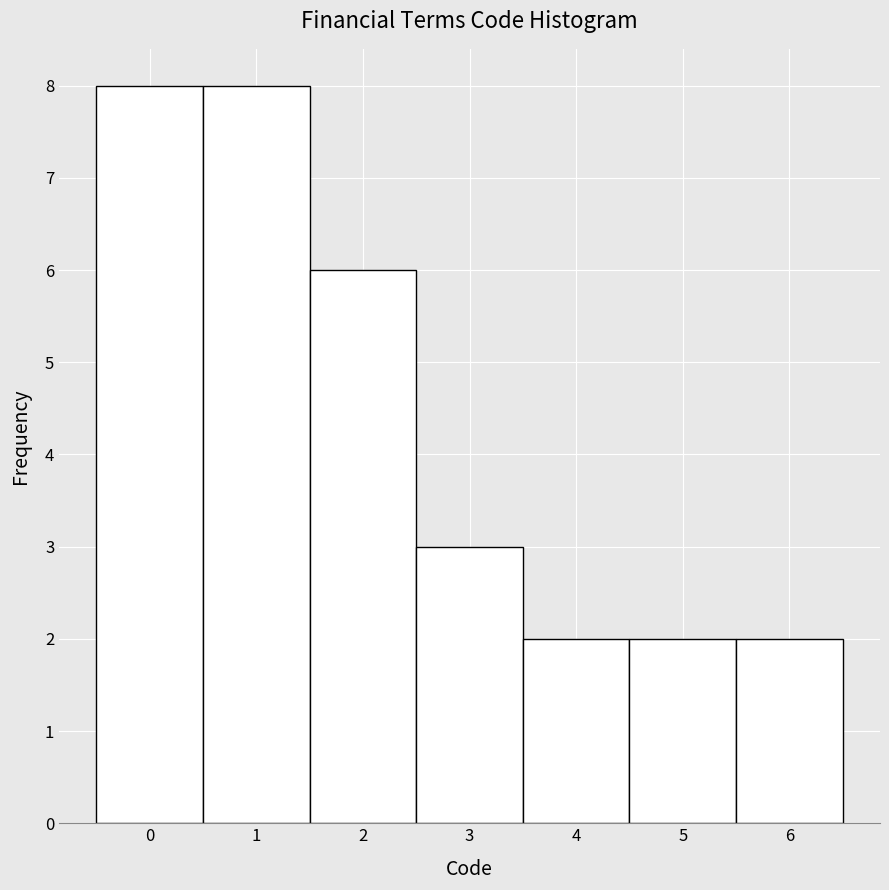

What is the height of the bar covering 3.5 to 4.5 on the x-axis? The values are not printed on the chart, so give them approximately, as read against the axis.

2